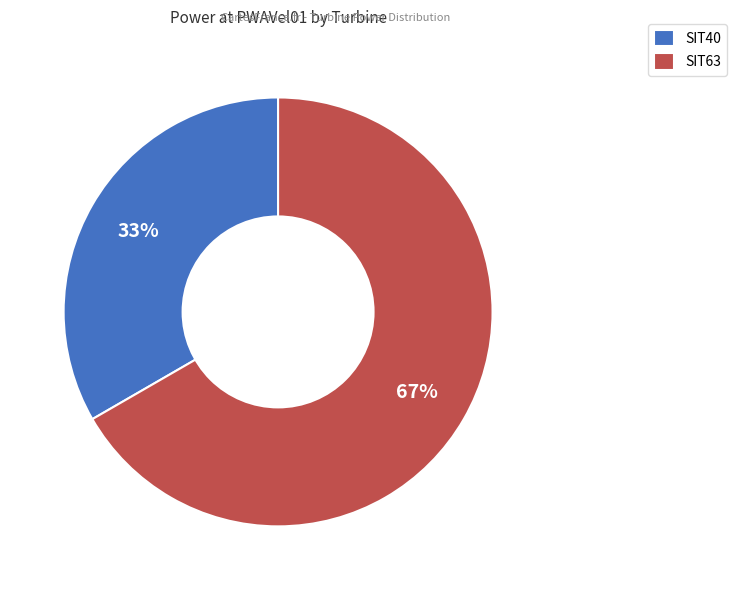

The SIT40 slice represents 33% of the pie. True or false?

True